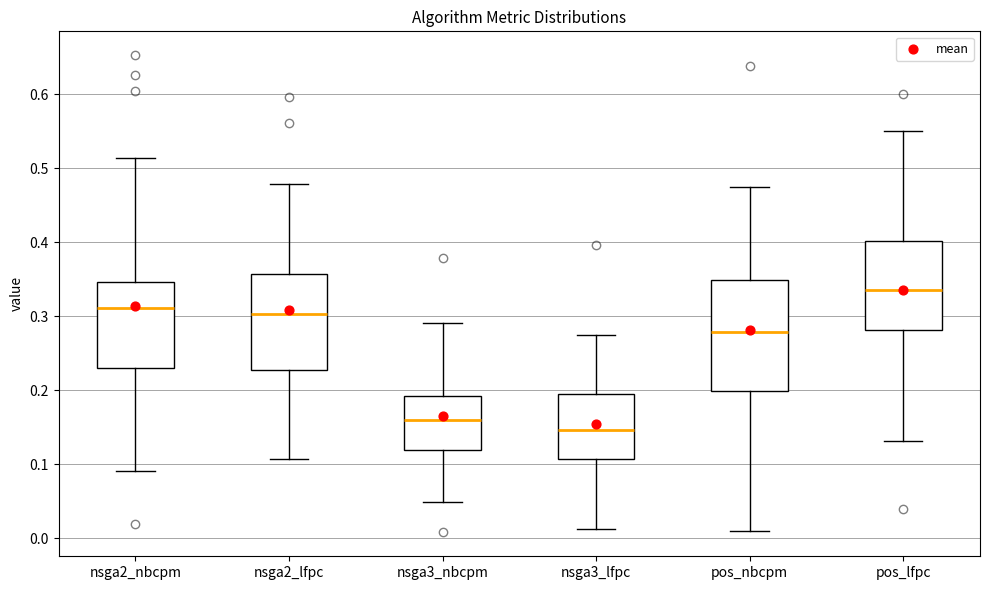

Reading left to right, read every box against the y-axis: the position of its median line, the range the box covers, and the ends of its whiskers. The values are not printed on the chart, so give them approximately, as read against the axis.

nsga2_nbcpm: median 0.31, box 0.23 to 0.35, whiskers 0.09 to 0.51
nsga2_lfpc: median 0.30, box 0.23 to 0.36, whiskers 0.11 to 0.48
nsga3_nbcpm: median 0.16, box 0.12 to 0.19, whiskers 0.05 to 0.29
nsga3_lfpc: median 0.15, box 0.11 to 0.19, whiskers 0.01 to 0.27
pos_nbcpm: median 0.28, box 0.20 to 0.35, whiskers 0.01 to 0.47
pos_lfpc: median 0.34, box 0.28 to 0.40, whiskers 0.13 to 0.55